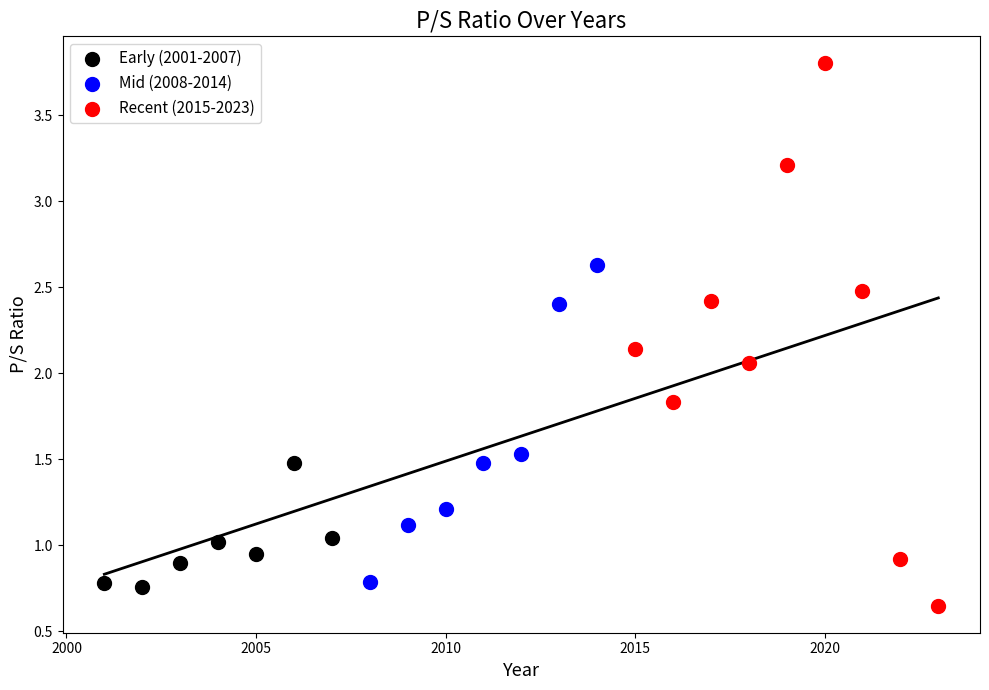

Which series reaches the maximum Y coordinate?

Recent (2015-2023)